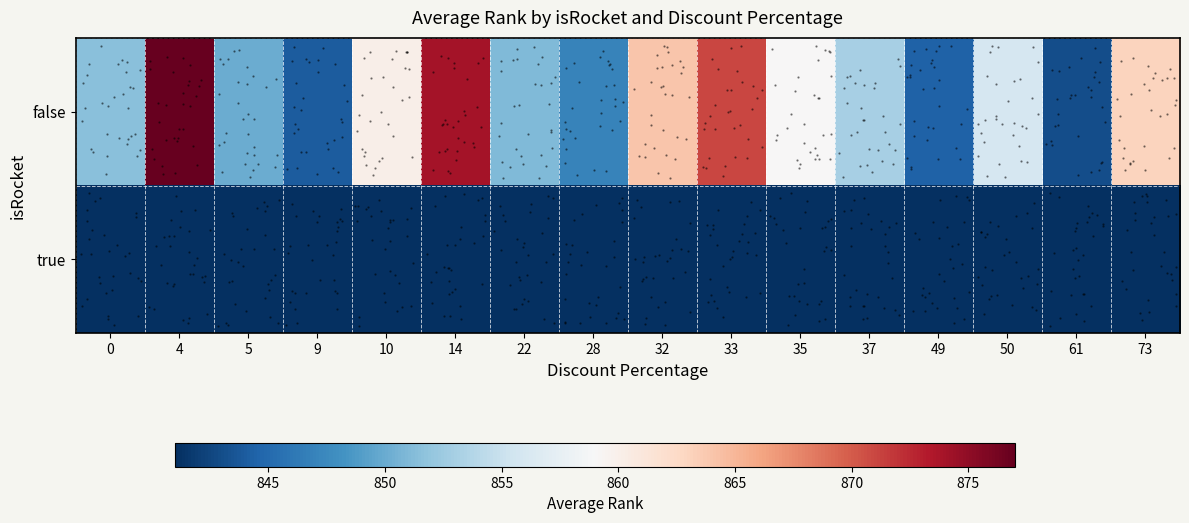

Which series changed the most between 4 and 9?

false